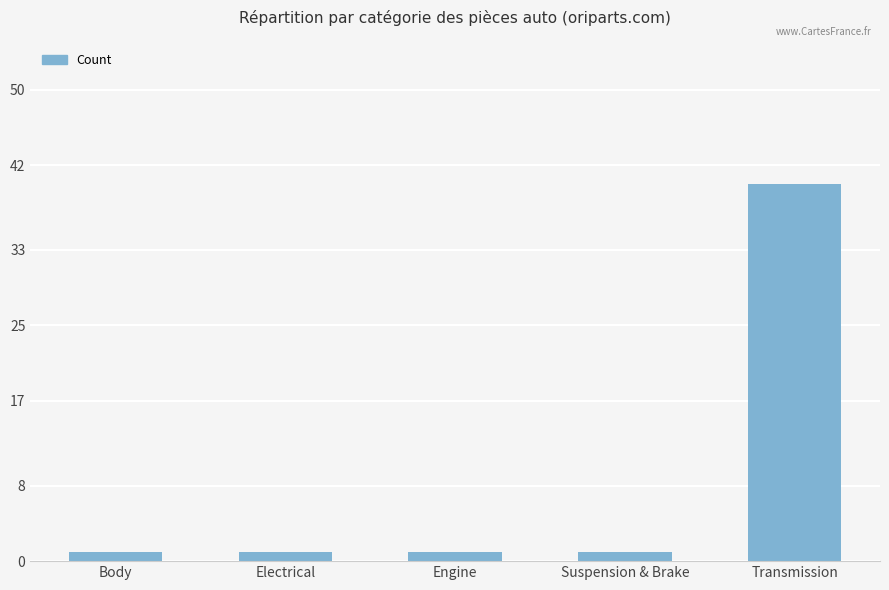

What is the difference between the maximum and second lowest values?

39